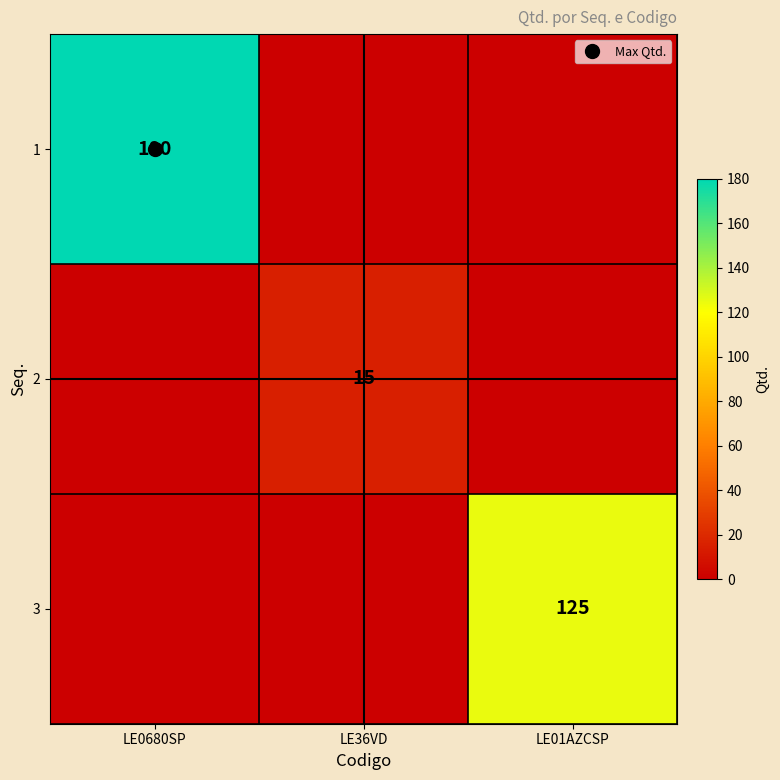

At which category is the sum across all series the highest?

LE0680SP